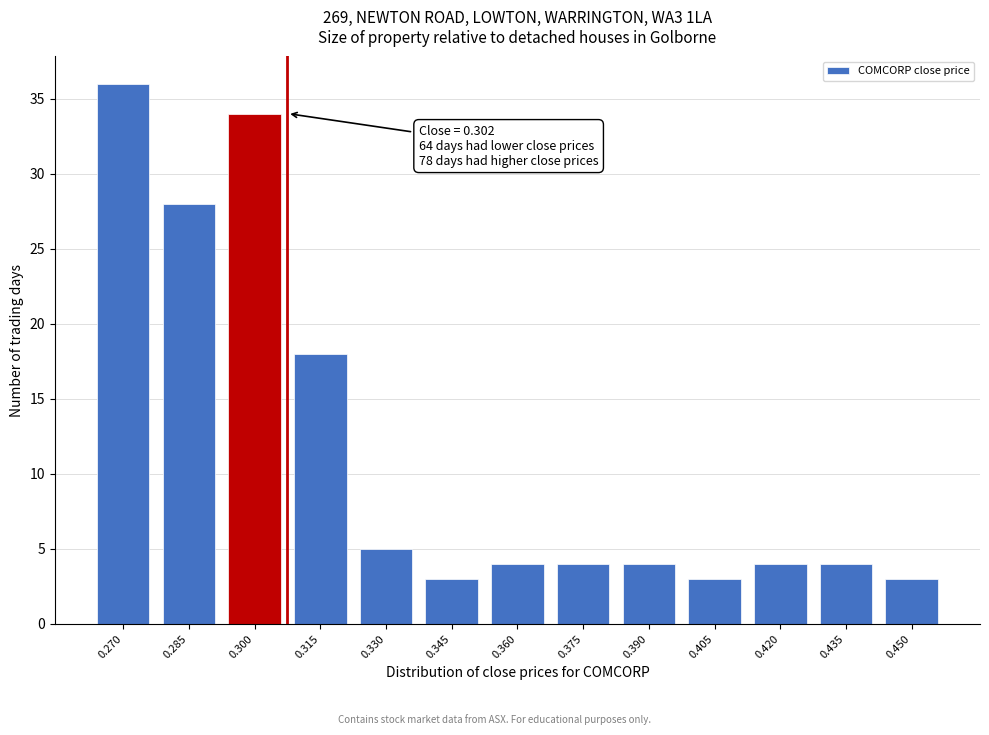

Reading left to right, what are all the values shown in this chart?

36	28	34	18	5	3	4	4	4	3	4	4	3